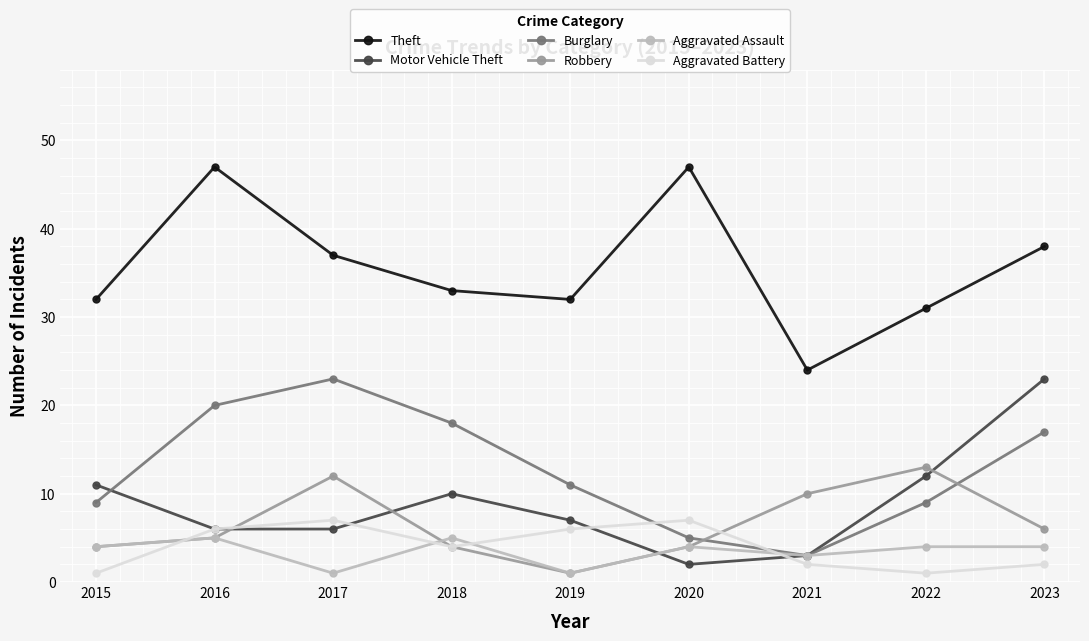

At which label is Motor Vehicle Theft closest to 12?

2022